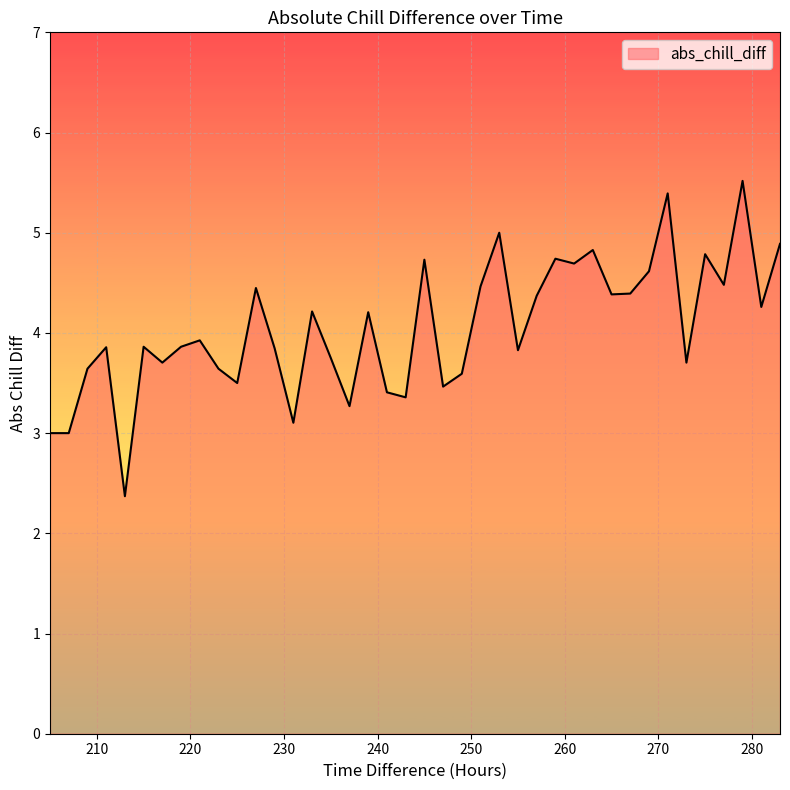

How many points are lower than both their immediate neighbors (excluding endpoints)?

13